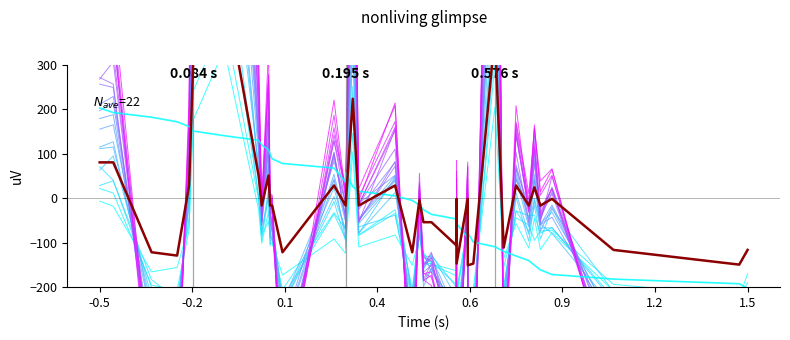

Is this an area chart (filled region under the line)?

No